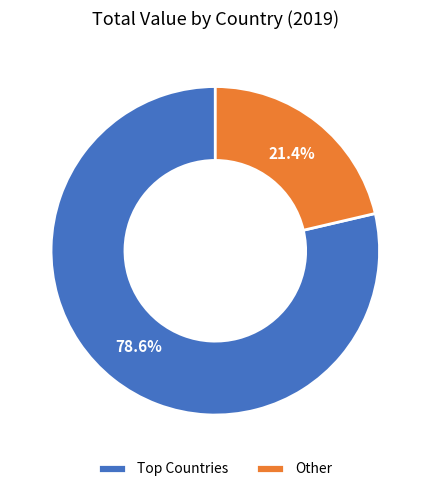

How much of the chart is everything except Other?

78.6%